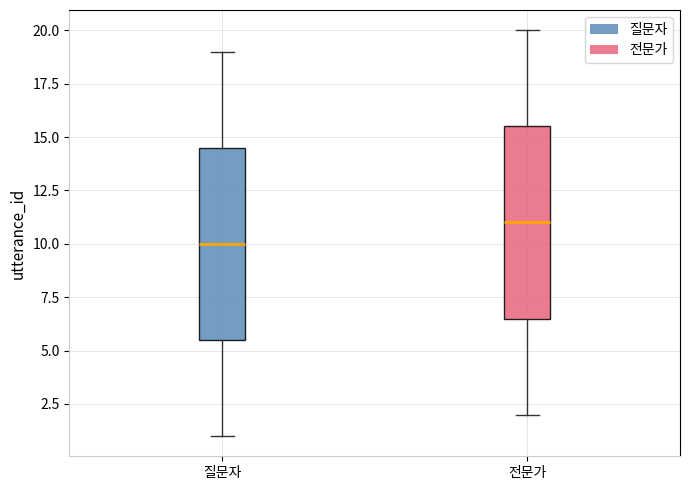

Reading left to right, read every box against the y-axis: the position of its median line, the range the box covers, and the ends of its whiskers. The values are not printed on the chart, so give them approximately, as read against the axis.

질문자: median 10.0, box 5.5 to 14.5, whiskers 1.0 to 19.0
전문가: median 11.0, box 6.5 to 15.5, whiskers 2.0 to 20.0